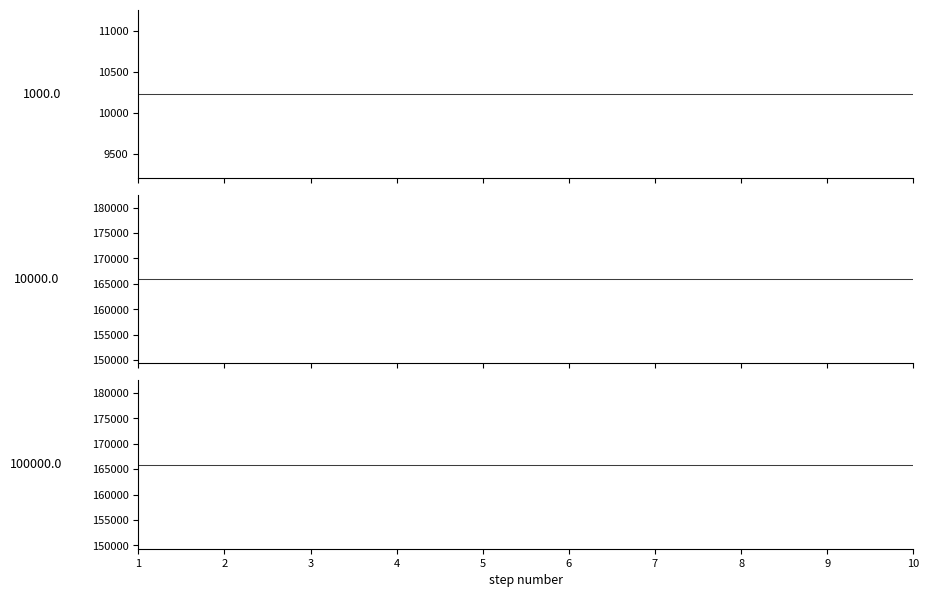

Is the value of 10000.0_dark at 8 greater than the value of 100000.0_dark at 10?

No